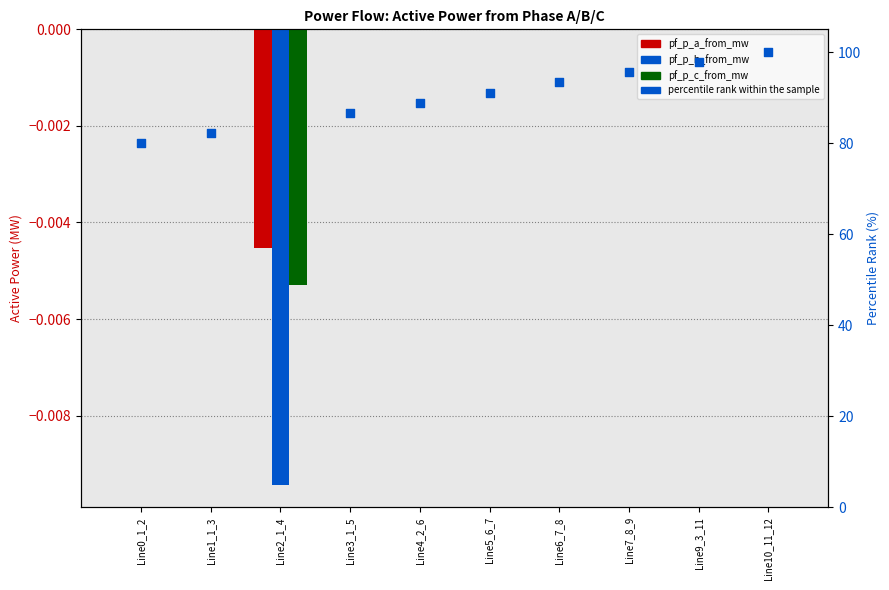

Is the value of pf_p_a_from_mw at Line4_2_6 greater than the value of pf_p_c_from_mw at Line10_11_12?

Yes